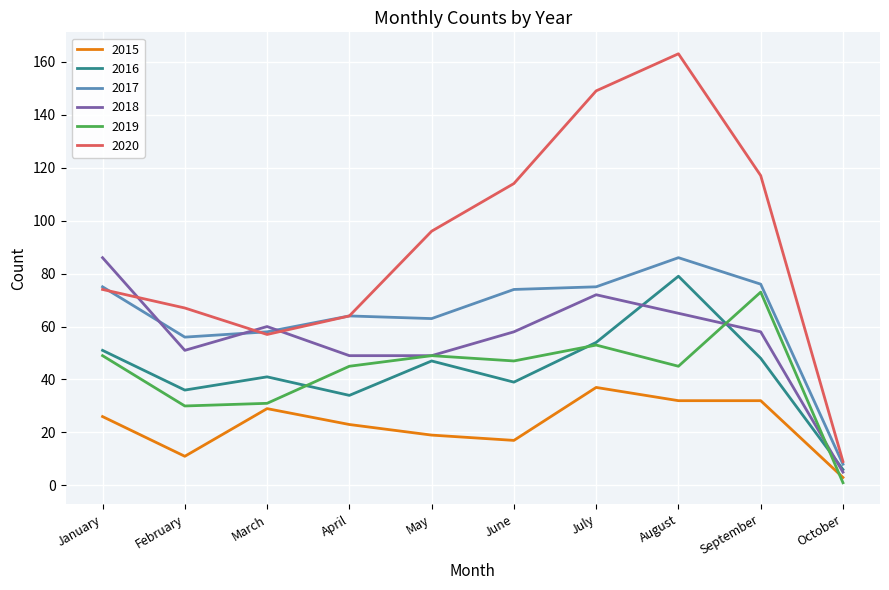

Between January and May, which series saw the biggest shift?

2018